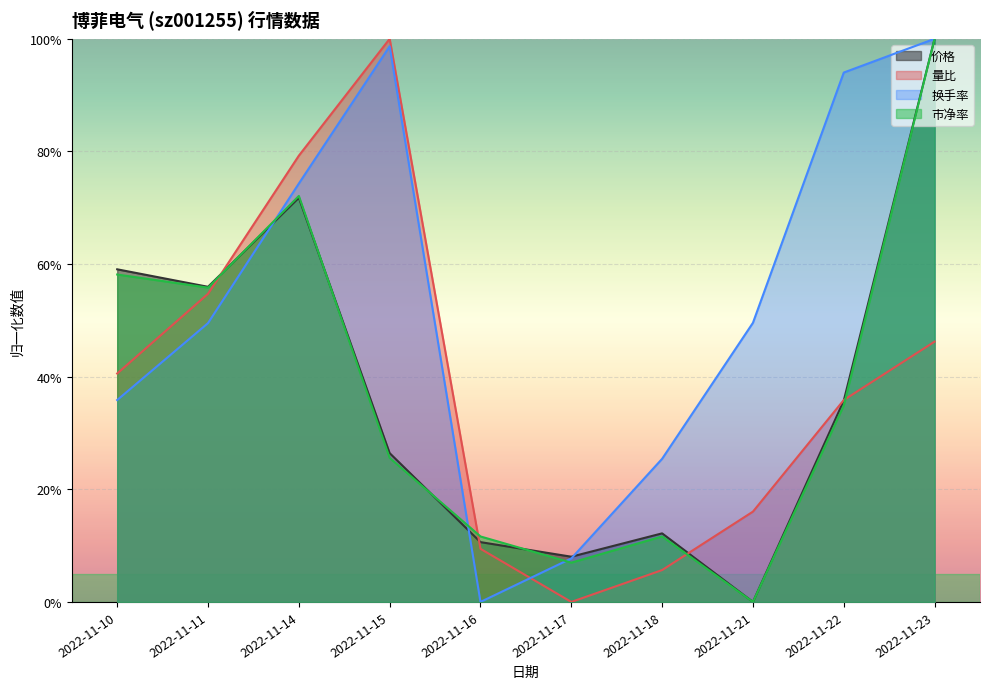

How many data points does each series have?

10